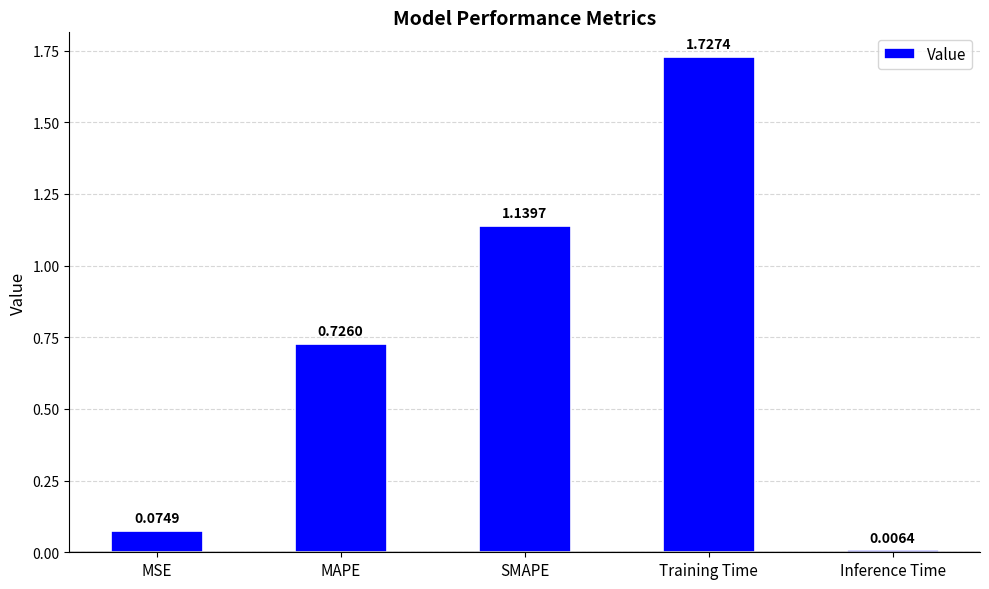

List the labels in order of value, largest first.

Training Time, SMAPE, MAPE, MSE, Inference Time